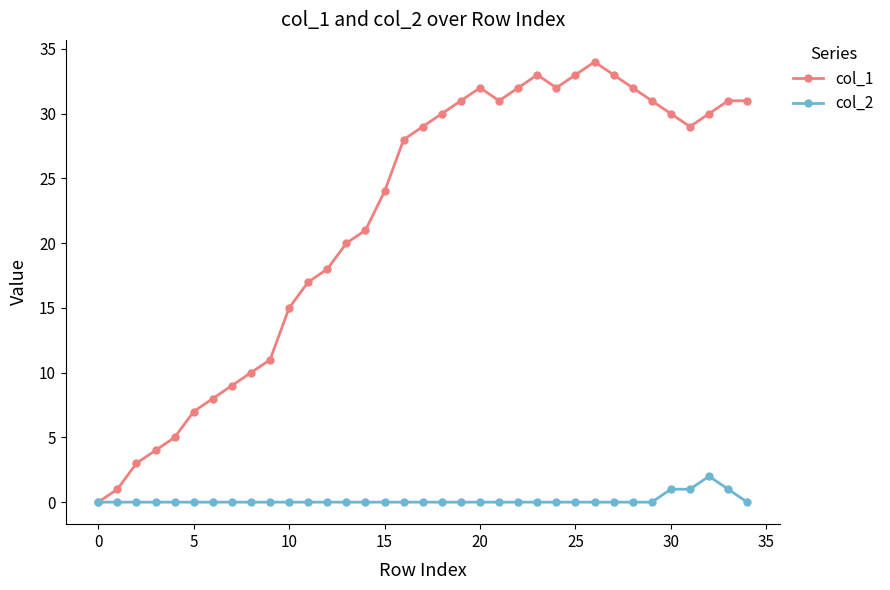

What is the difference between the maximum and second lowest values in the col_1 series?

33